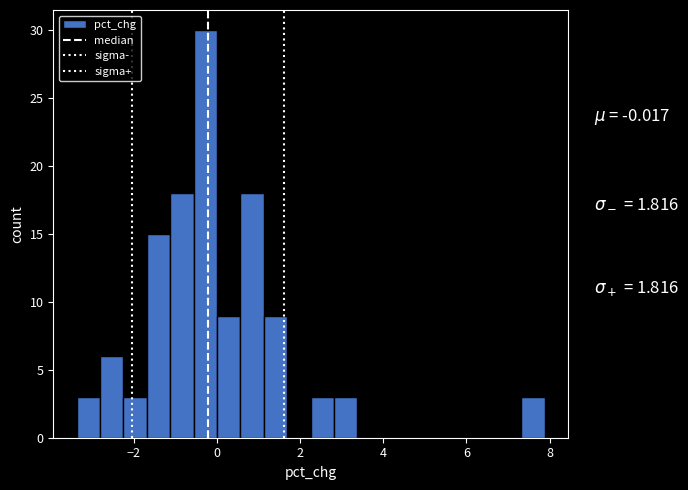

Read against the x-axis, roughly where is the centre of the tallest bar?

-0.2